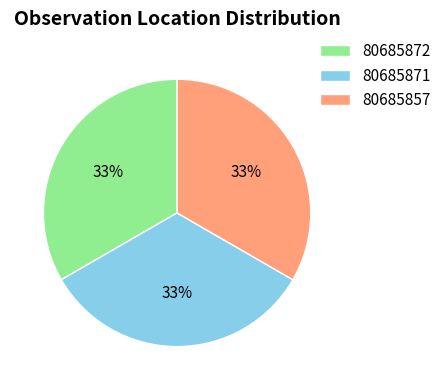

The 80685871 slice represents 23% of the pie. True or false?

False